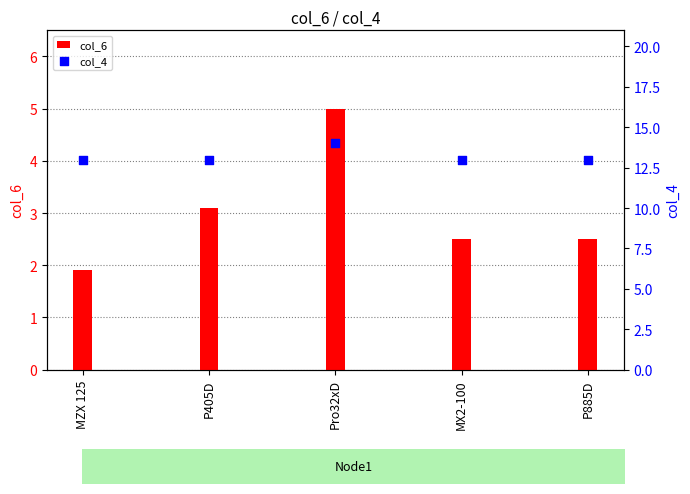

Which series reaches the minimum Y coordinate?

col_6